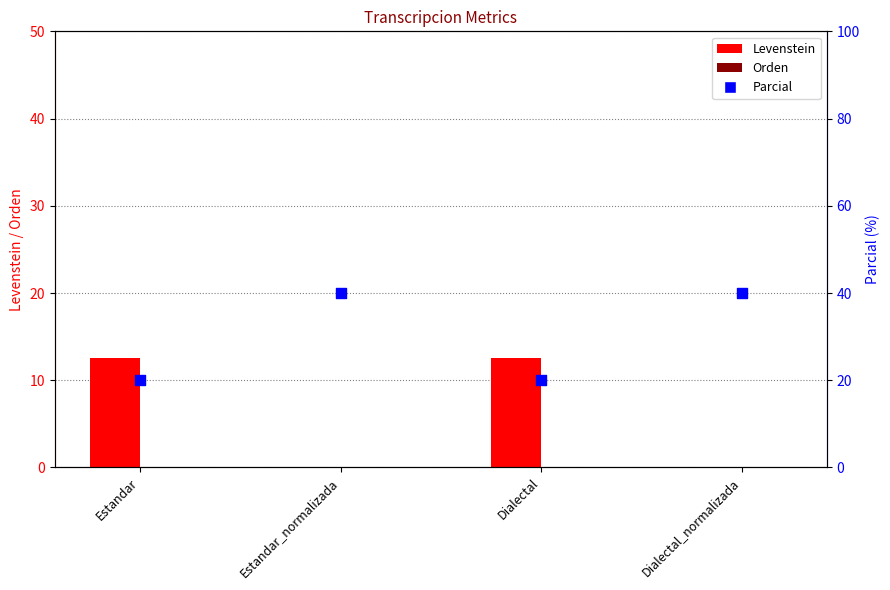

Which series reaches the maximum Y coordinate?

Parcial